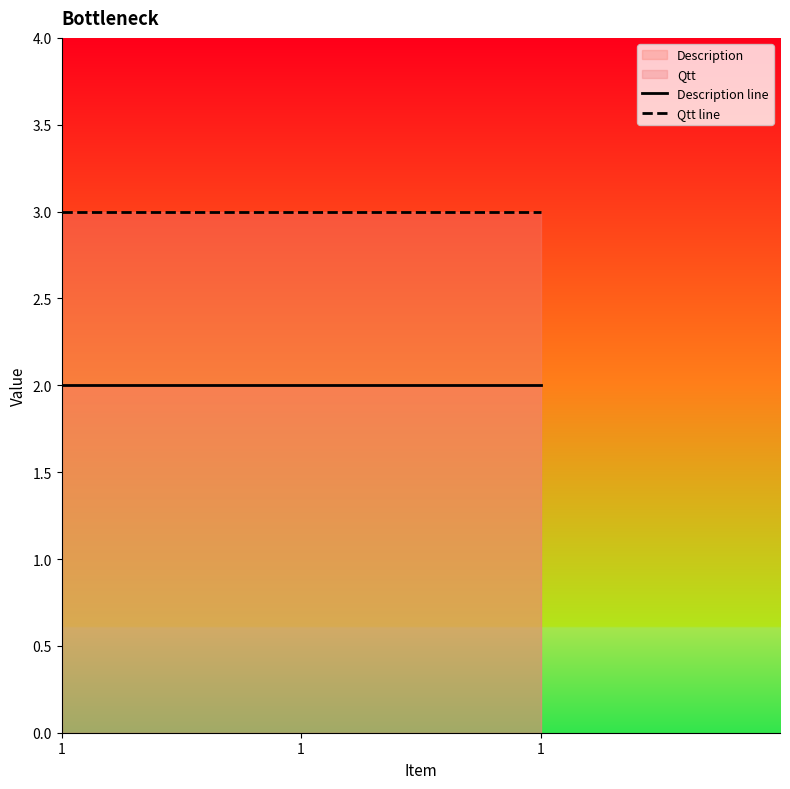

Reading left to right, extract all data points from this chart.

Description line: 2	2	2
Qtt line: 3	3	3